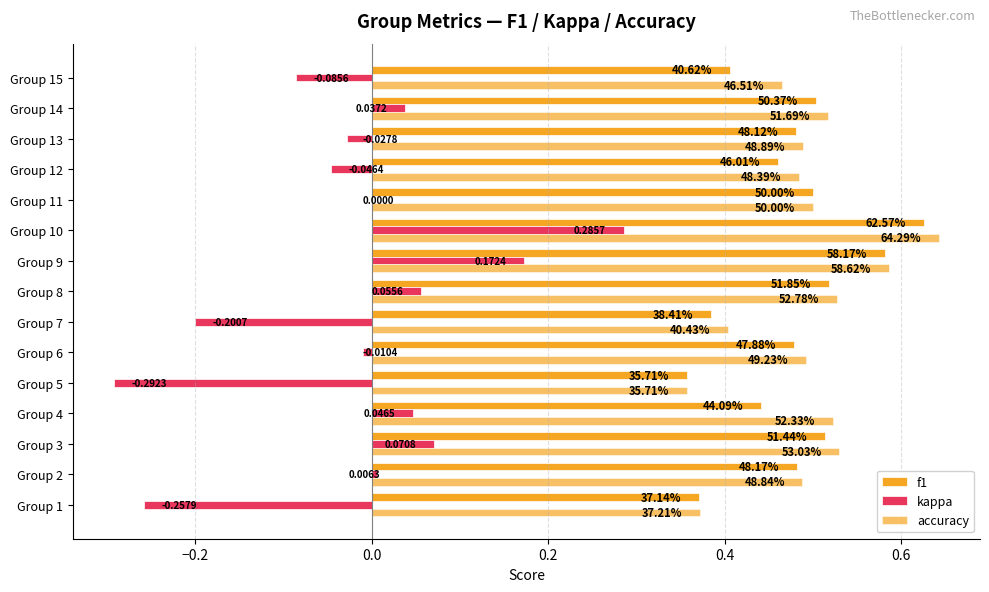

What are all the series names shown in the legend?

f1, kappa, accuracy